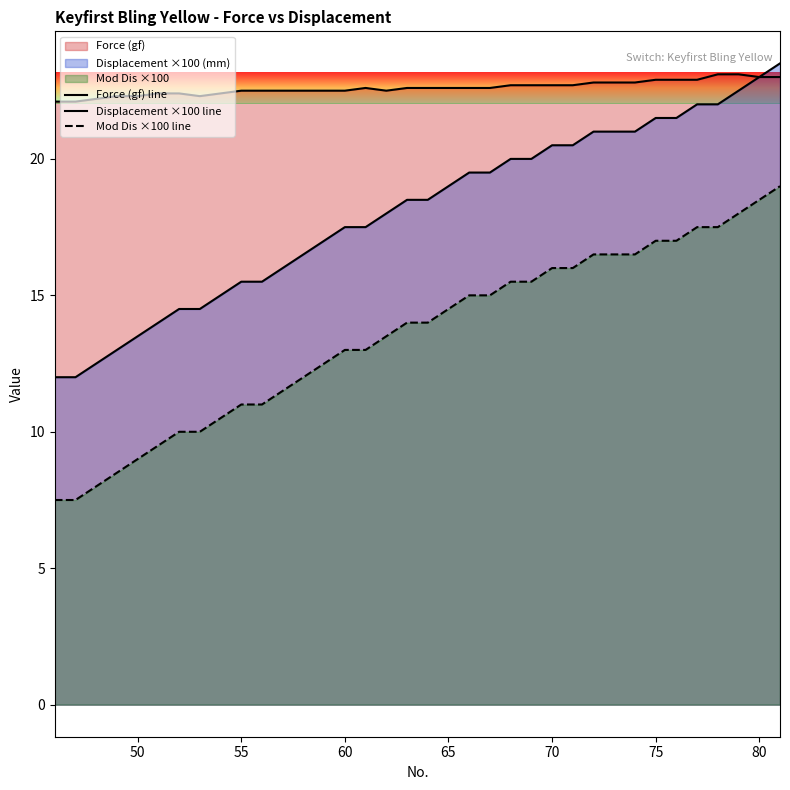

List the series in order of their overall mean, highest first.

Force (gf) line, Displacement ×100 line, Mod Dis ×100 line